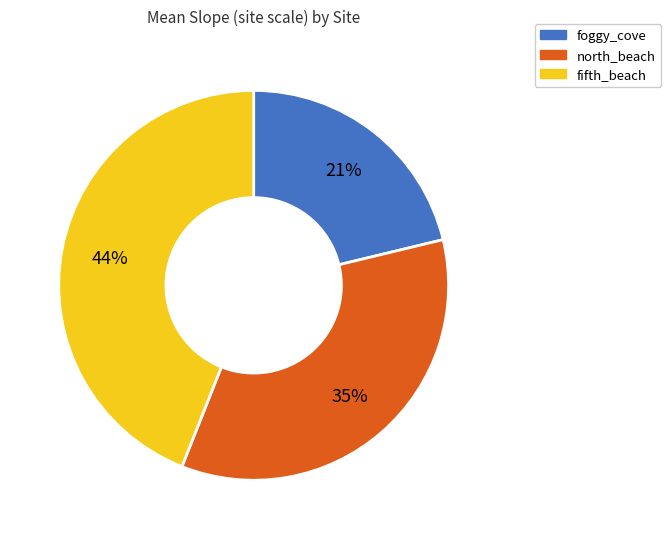

Approximately how many times larger is the value at foggy_cove compared to fifth_beach?

0.5